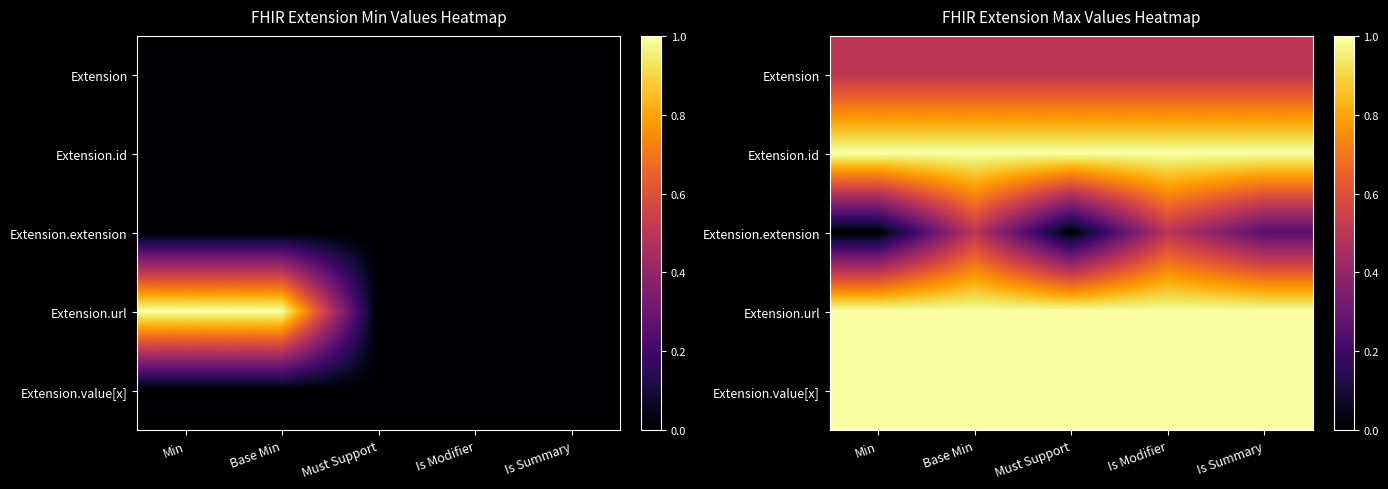

Which has a higher value, Base Min or Is Modifier?

Base Min